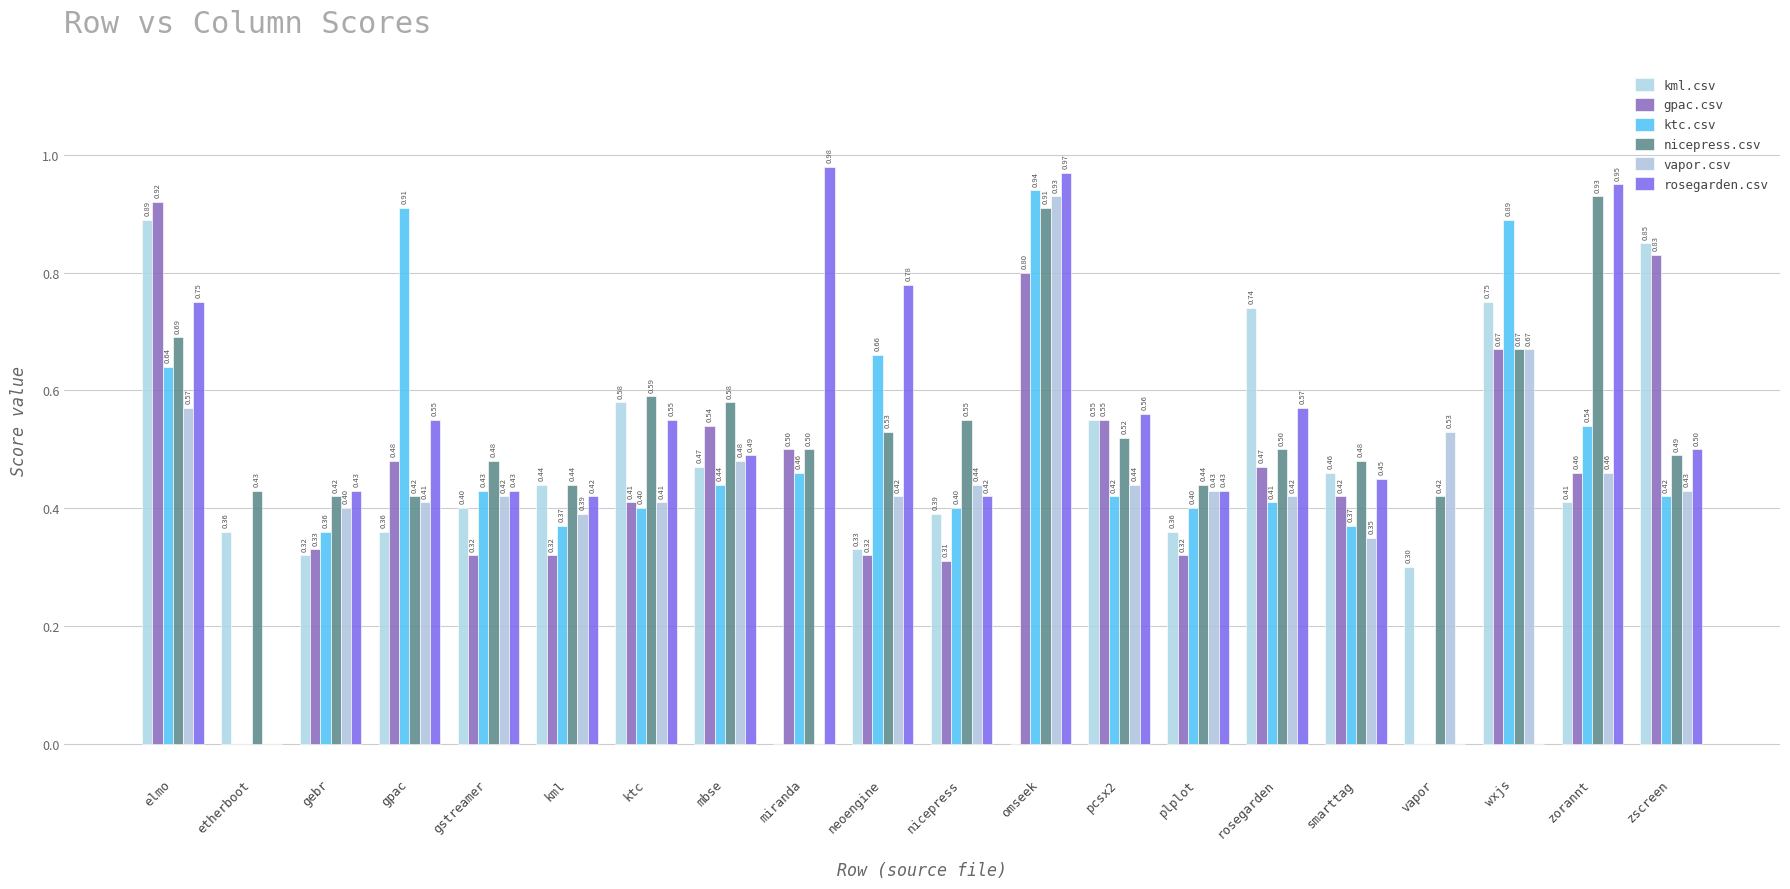

Reading left to right, what are all the values shown in this chart?

kml.csv: 0.9	0.4	0.3	0.4	0.4	0.4	0.6	0.5	0.0	0.3	0.4	0.0	0.6	0.4	0.7	0.5	0.3	0.8	0.4	0.8
gpac.csv: 0.9	0.0	0.3	0.5	0.3	0.3	0.4	0.5	0.5	0.3	0.3	0.8	0.6	0.3	0.5	0.4	0.0	0.7	0.5	0.8
ktc.csv: 0.6	0.0	0.4	0.9	0.4	0.4	0.4	0.4	0.5	0.7	0.4	0.9	0.4	0.4	0.4	0.4	0.0	0.9	0.5	0.4
nicepress.csv: 0.7	0.4	0.4	0.4	0.5	0.4	0.6	0.6	0.5	0.5	0.6	0.9	0.5	0.4	0.5	0.5	0.4	0.7	0.9	0.5
vapor.csv: 0.6	0.0	0.4	0.4	0.4	0.4	0.4	0.5	0.0	0.4	0.4	0.9	0.4	0.4	0.4	0.3	0.5	0.7	0.5	0.4
rosegarden.csv: 0.8	0.0	0.4	0.6	0.4	0.4	0.6	0.5	1.0	0.8	0.4	1.0	0.6	0.4	0.6	0.5	0.0	0.0	0.9	0.5